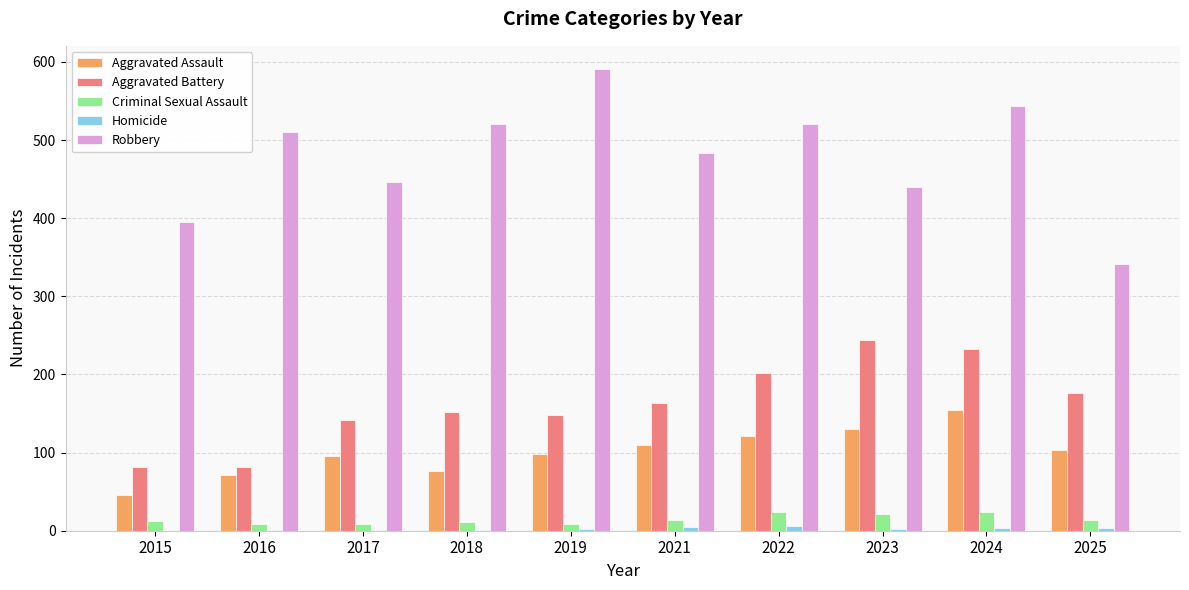

What is the sum of all Aggravated Assault values?

1005